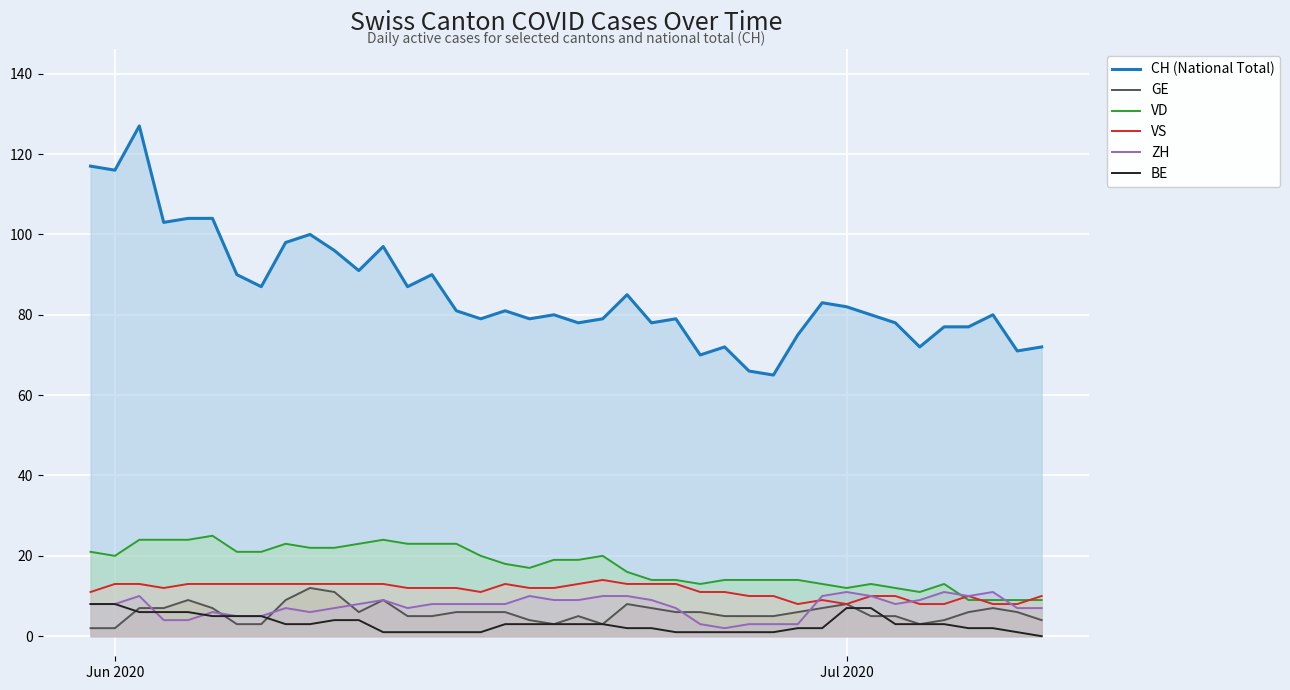

How many data points in VS are less than 12?

17